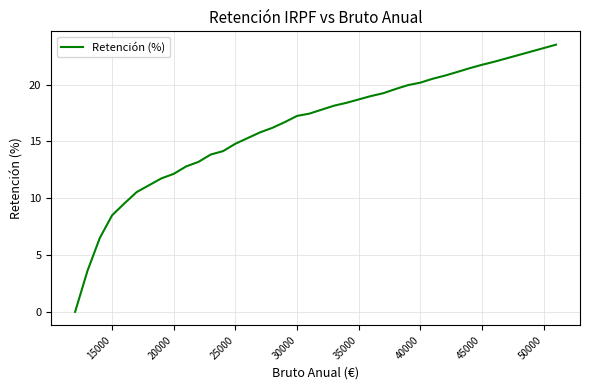

Does the chart have visible grid lines?

Yes